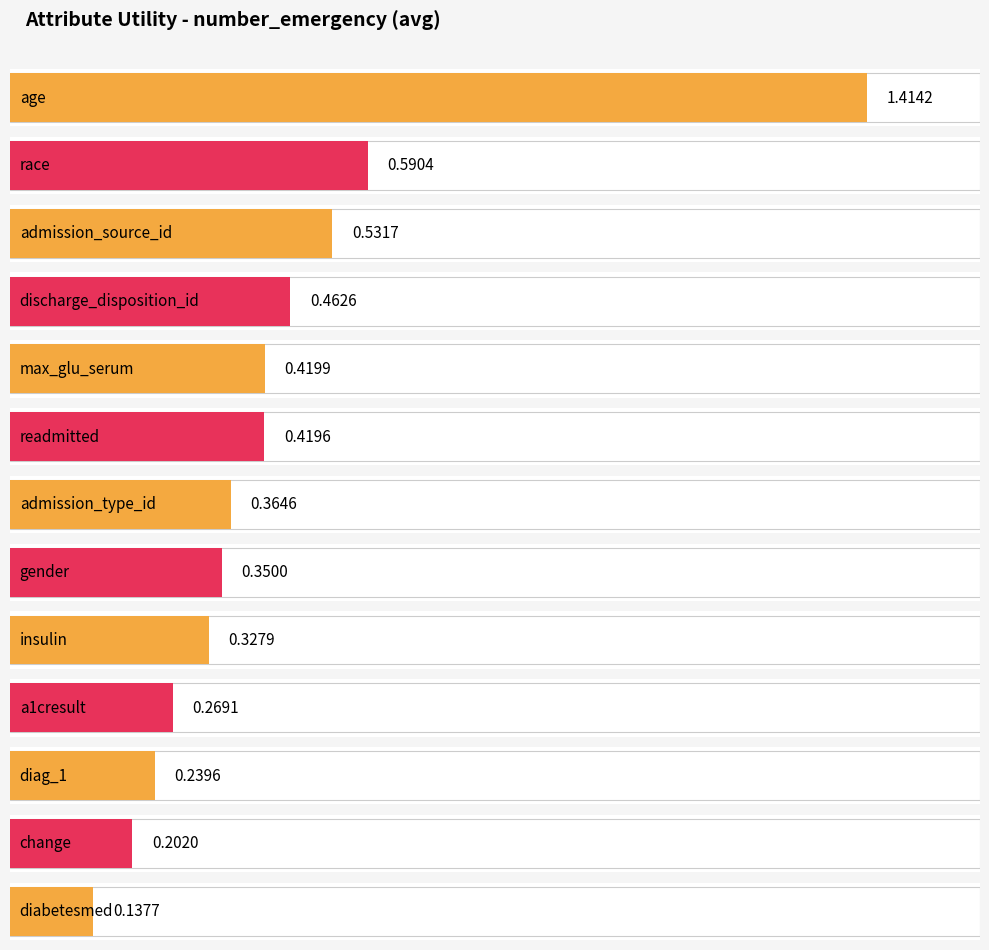

What is the difference between the maximum and minimum values?

1.3